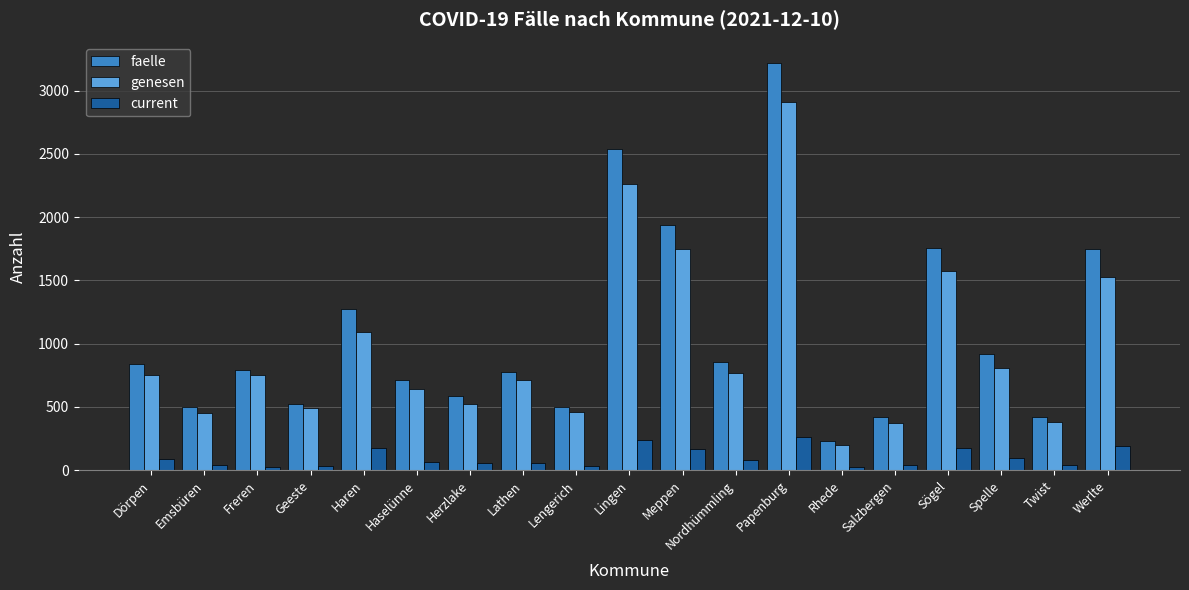

Rank the series by their maximum value, from highest to lowest.

faelle, genesen, current